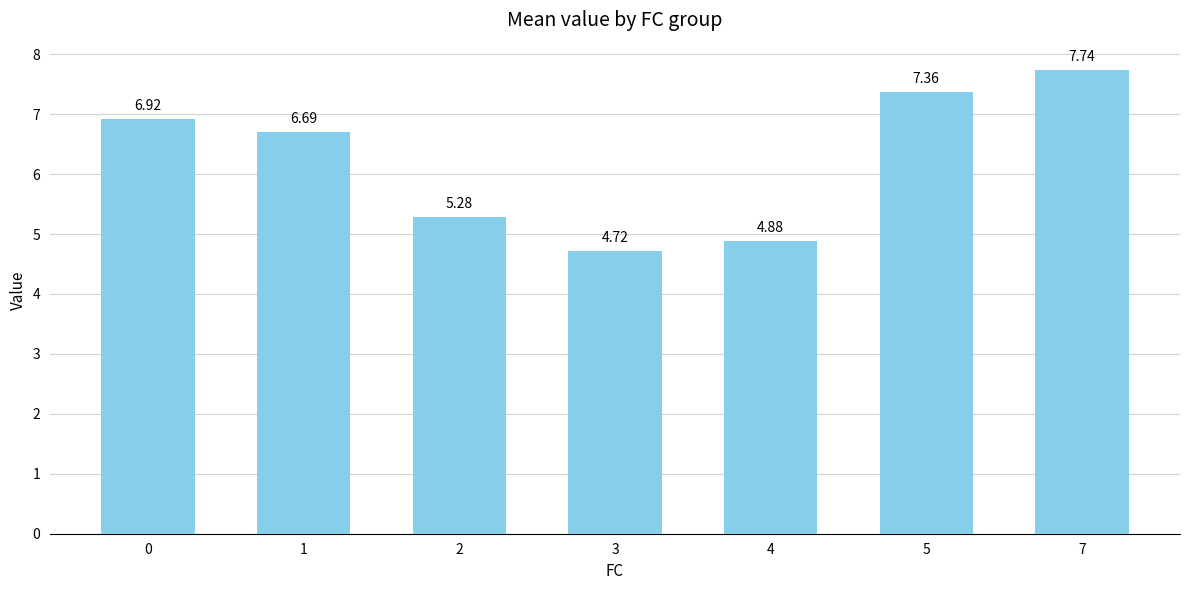

Is it true that the value at 7 is 7.7?

True